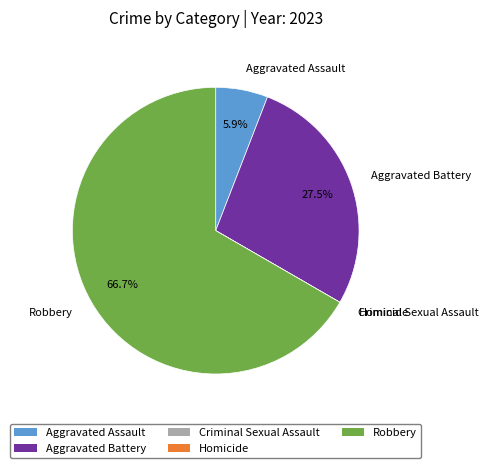

Which category has the biggest portion of the pie?

Robbery